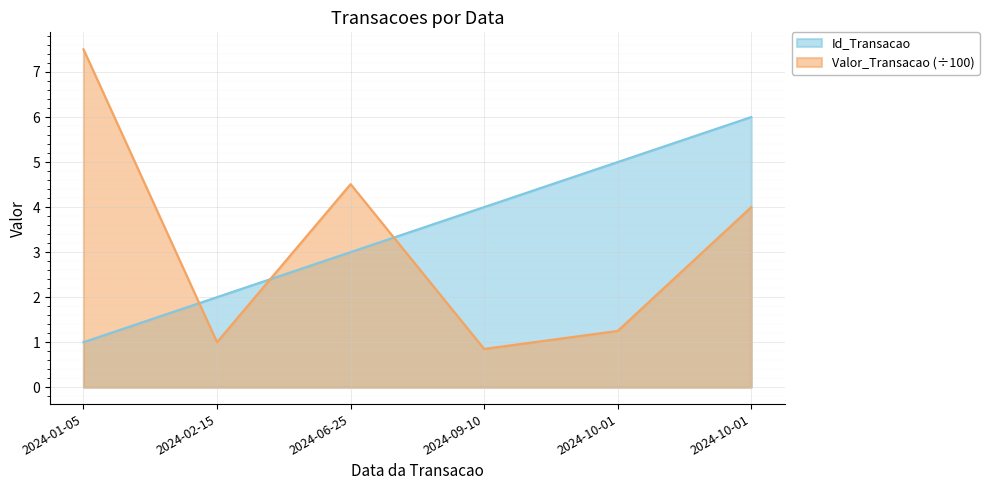

Which series changed the most between 2024-01-05 and 2024-10-01?

Valor_Transacao